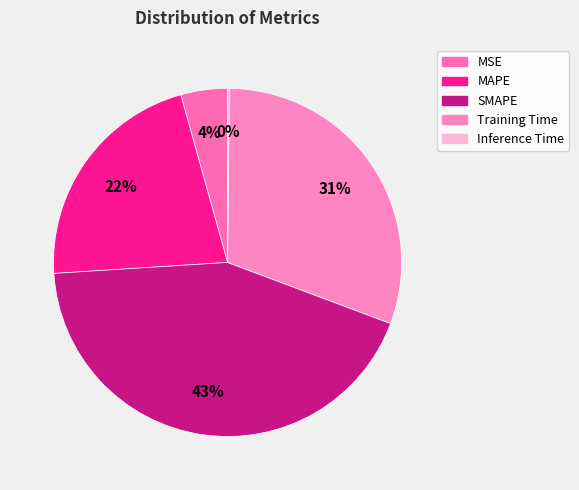

To the nearest percent, what is the average slice percentage?

20%